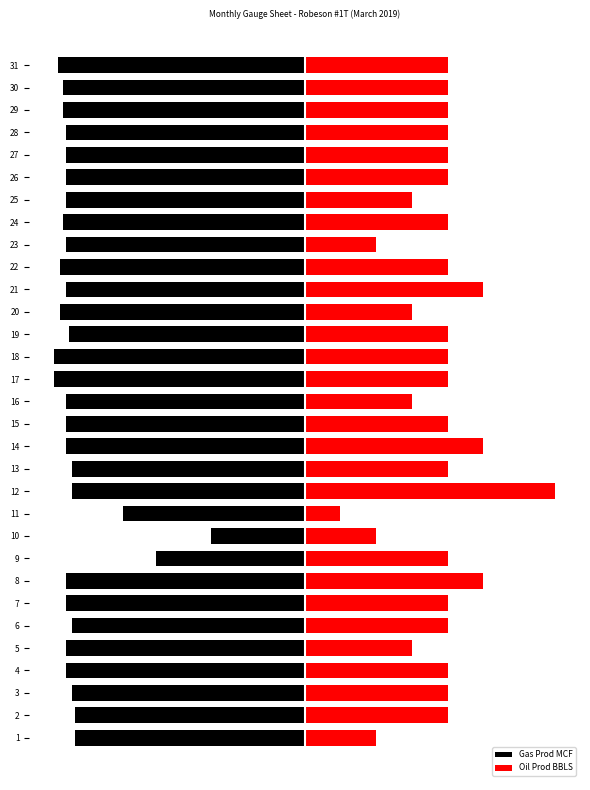

Is it true that Oil Prod BBLS equals 75.5 at 17?

False